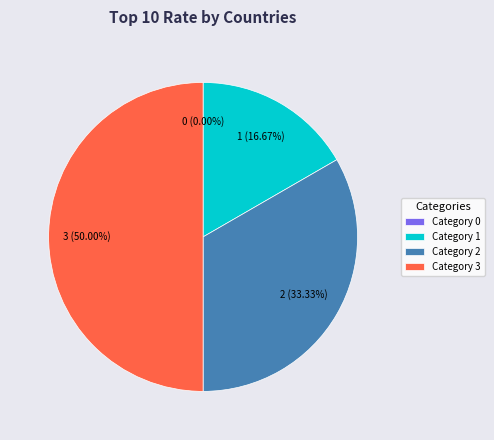

Is it true that 2 is 45% of the pie?

False